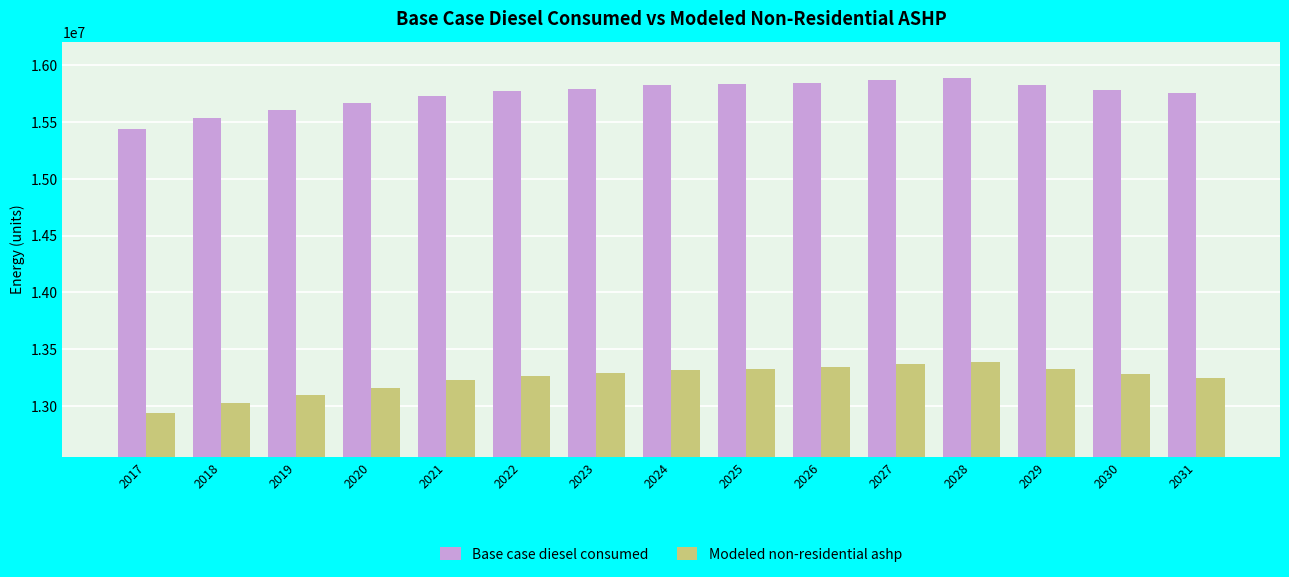

At which label does Base case diesel consumed first exceed 15783550?

2023